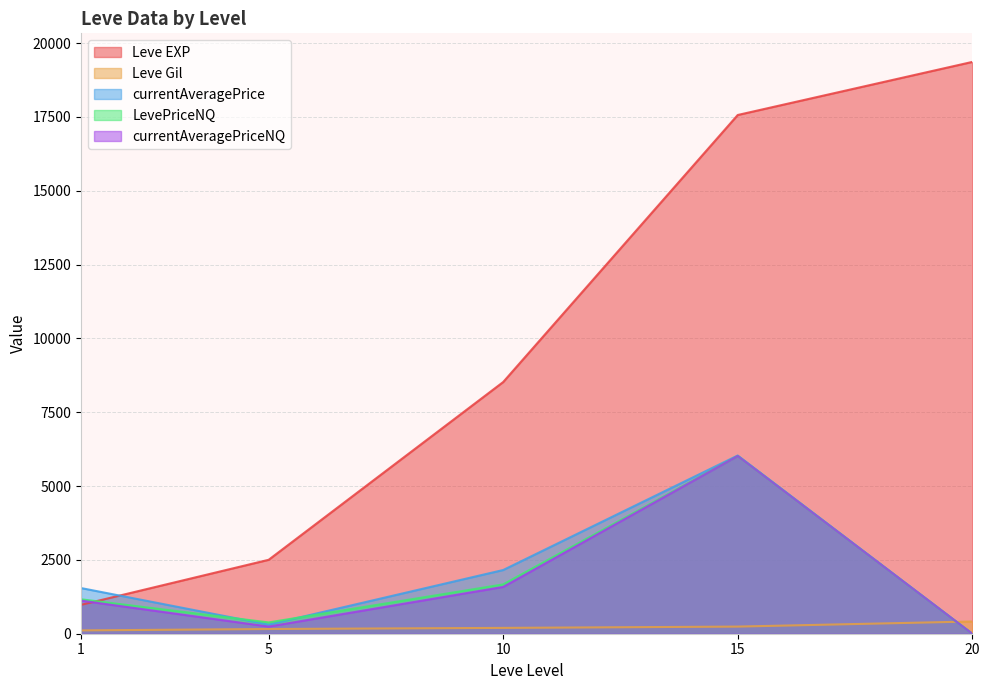

At which label does LevePriceNQ first exceed 420?

1